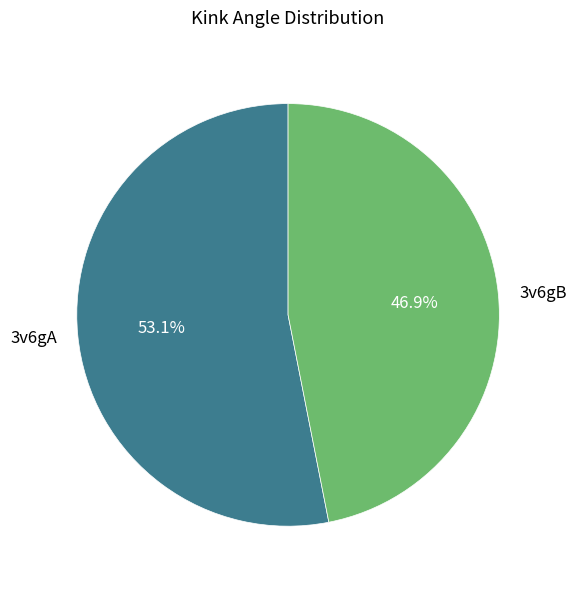

Which category has the smallest portion of the pie?

3v6gB